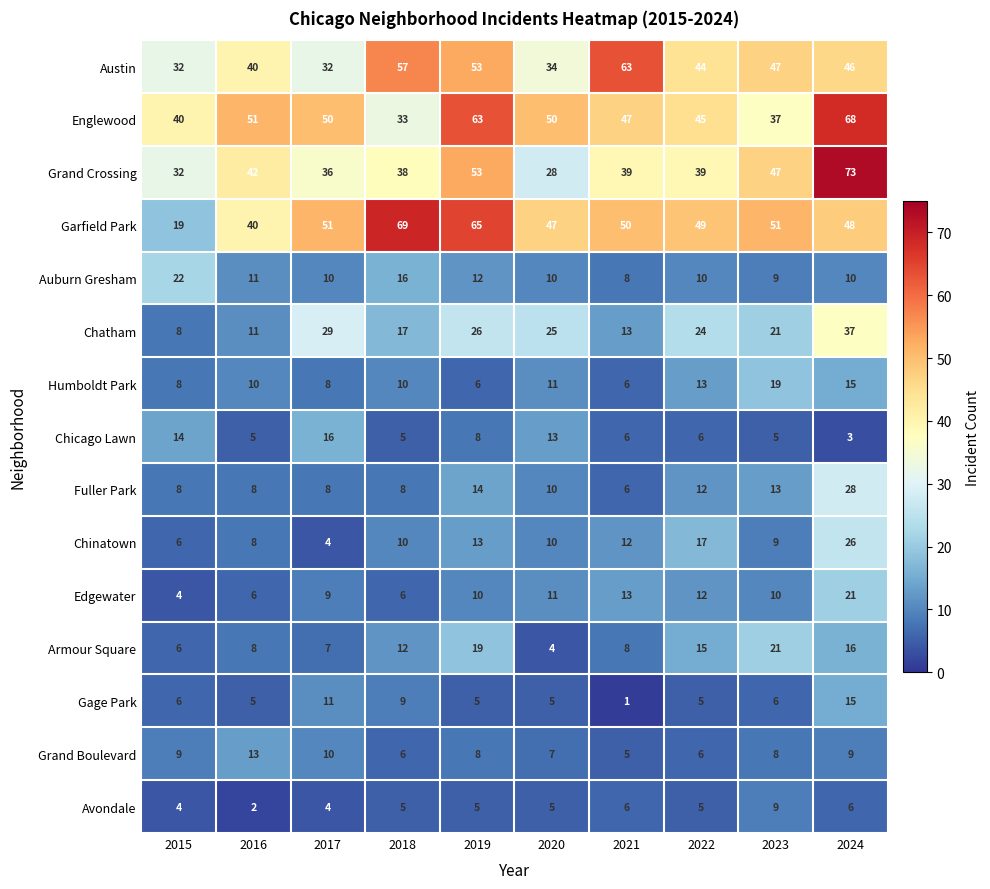

How many Avondale values are between 4 and 6?

8